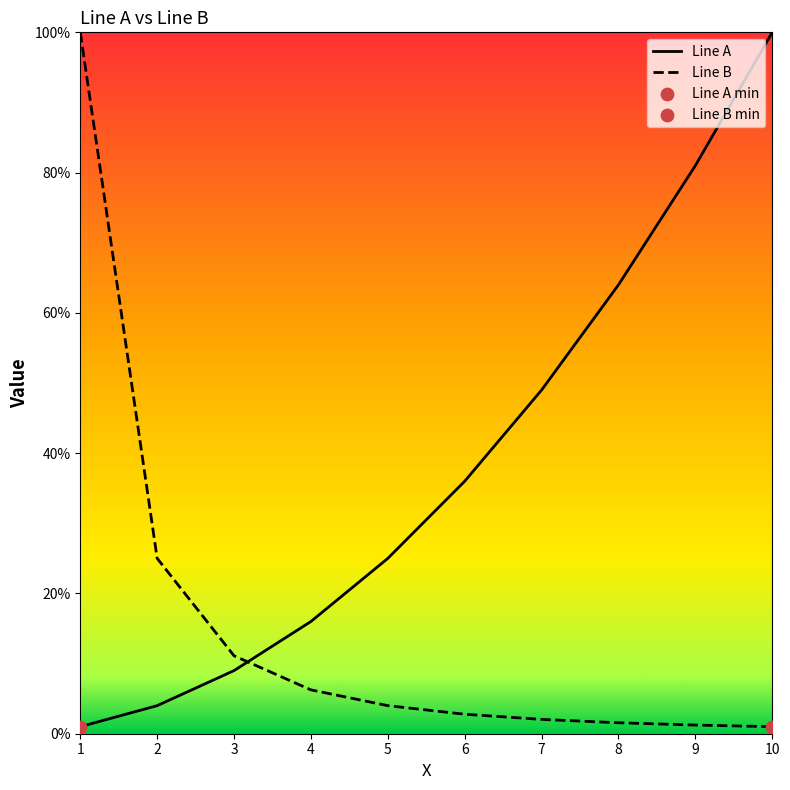

Which series has the largest total across all categories?

Line A